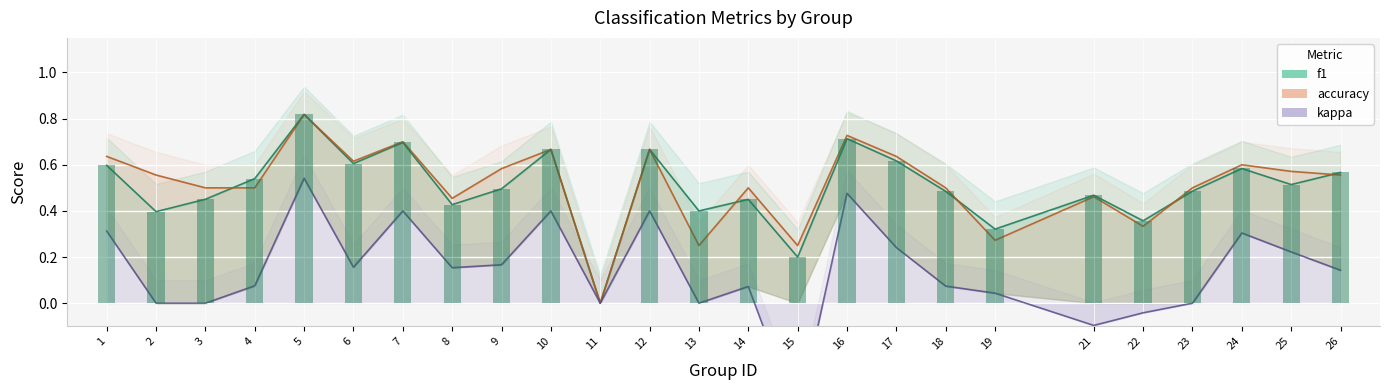

What is the total value across all series at 24?

1.5